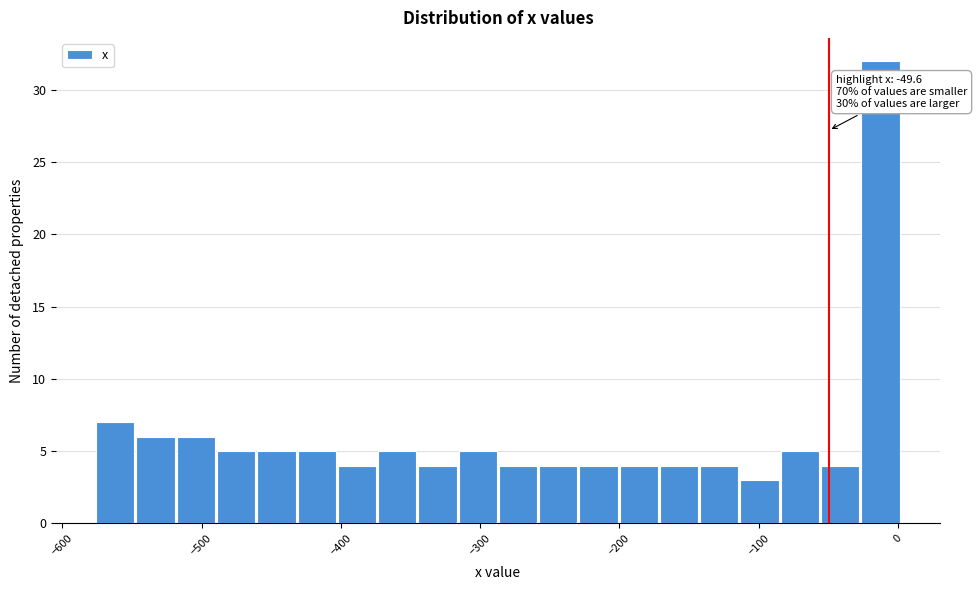

Around what value on the x-axis is the tallest bar? Give the approximate position of its centre, as read against the axis.

-10